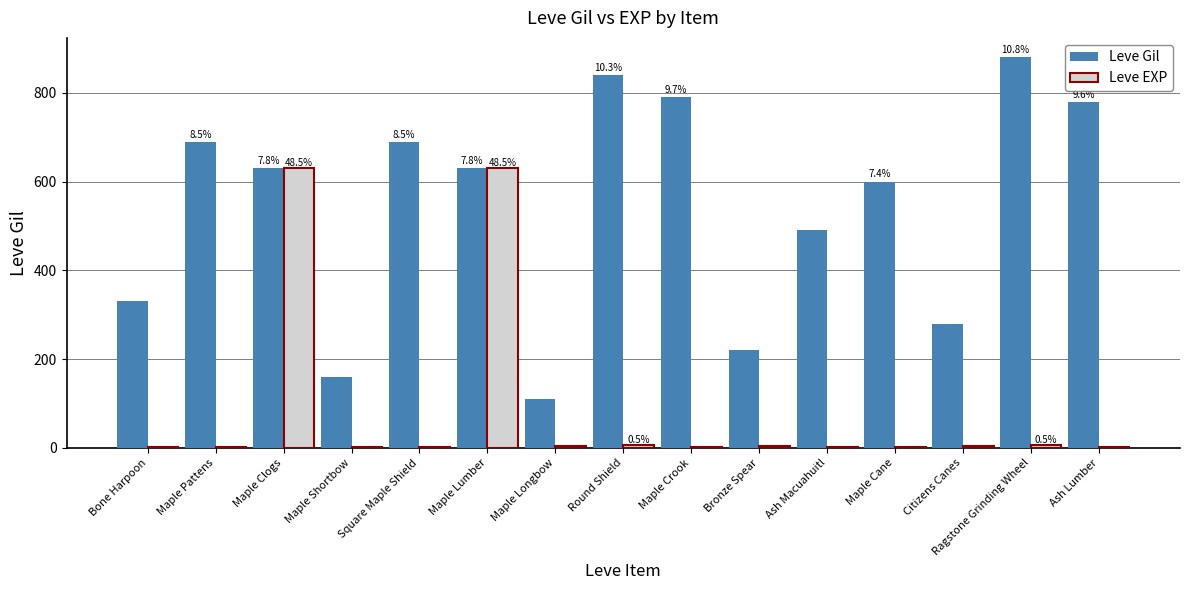

How many data points does each series have?

15